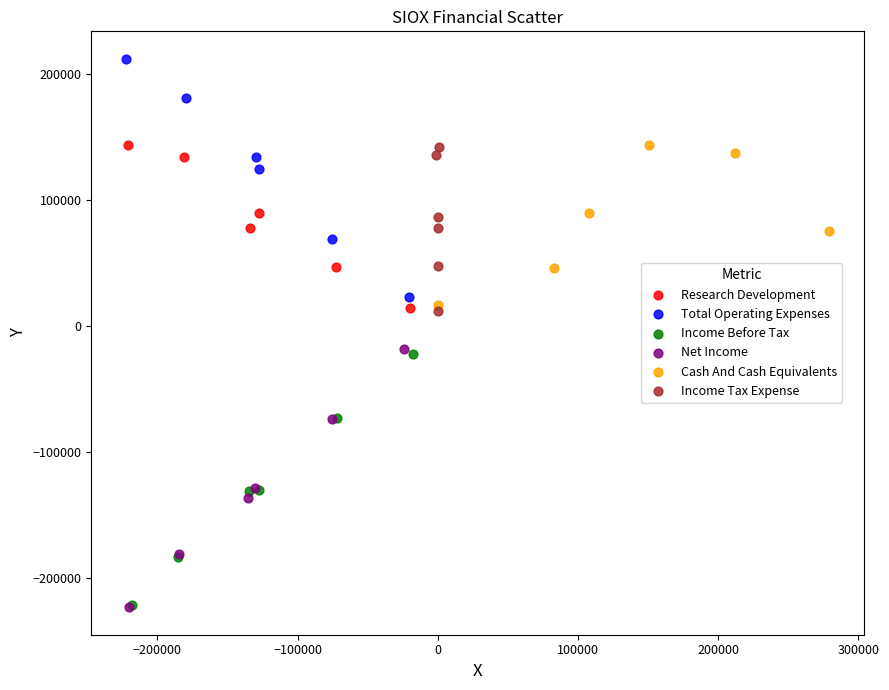

Which series contains the highest Y value?

Total Operating Expenses